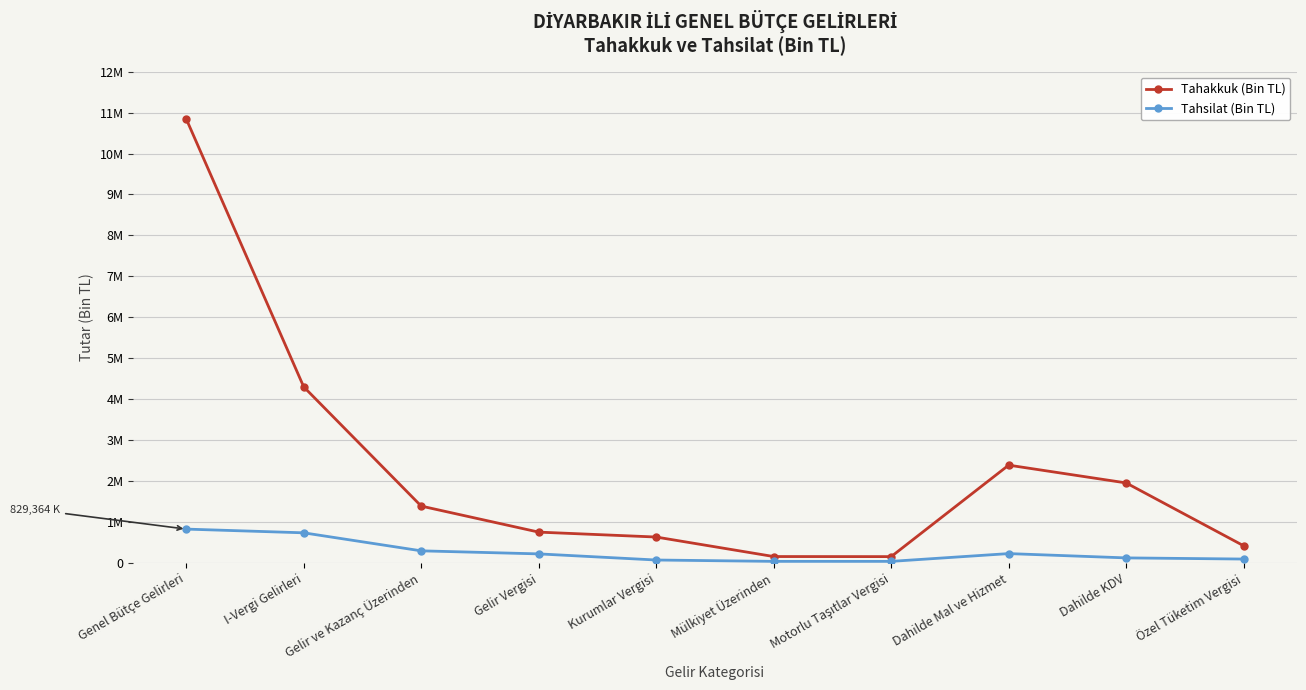

At which category is the sum across all series the highest?

Genel Bütçe Gelirleri